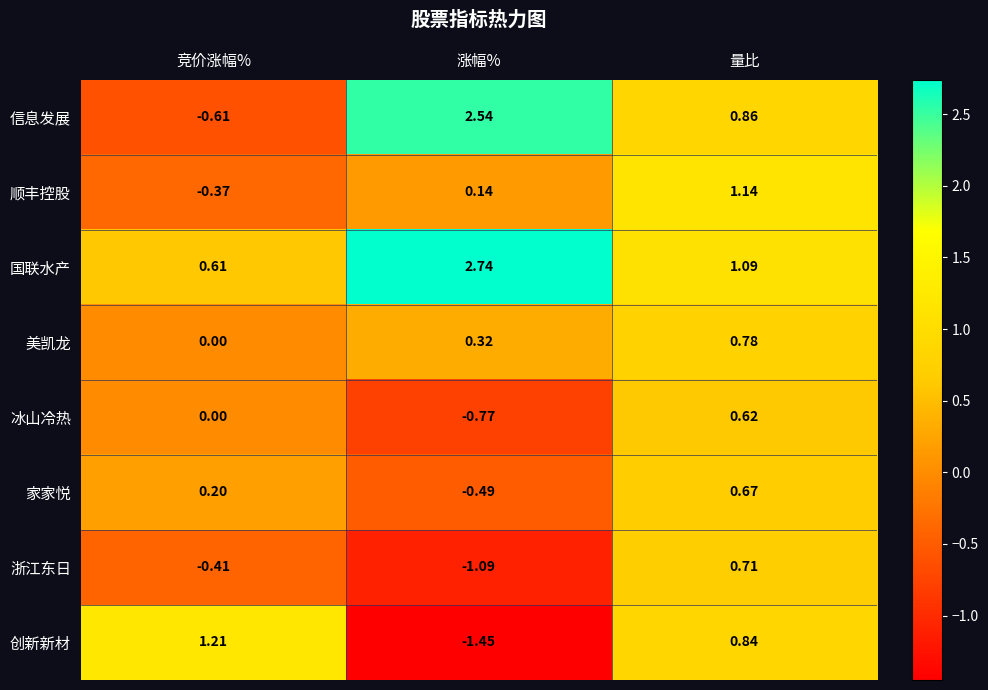

Which category has the highest value in the 冰山冷热 series?

量比